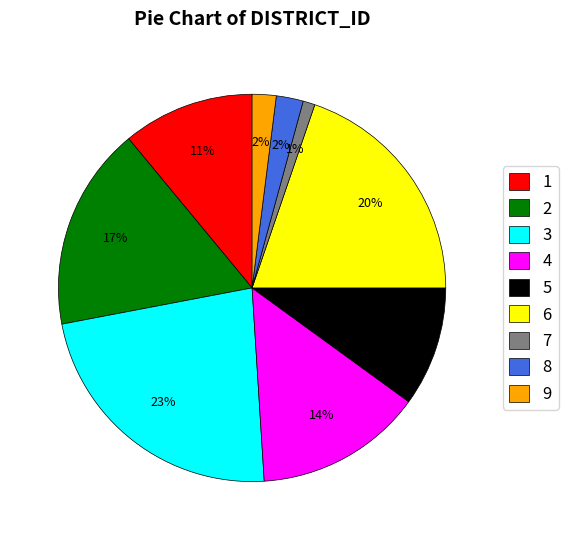

Which category has the biggest portion of the pie?

3